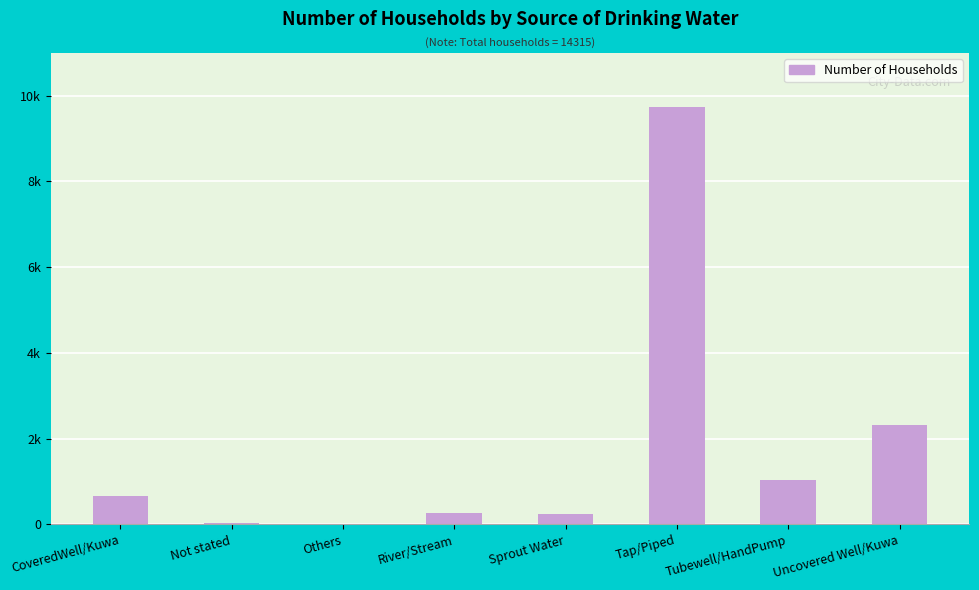

At which category does the chart reach its peak across all series?

Tap/Piped